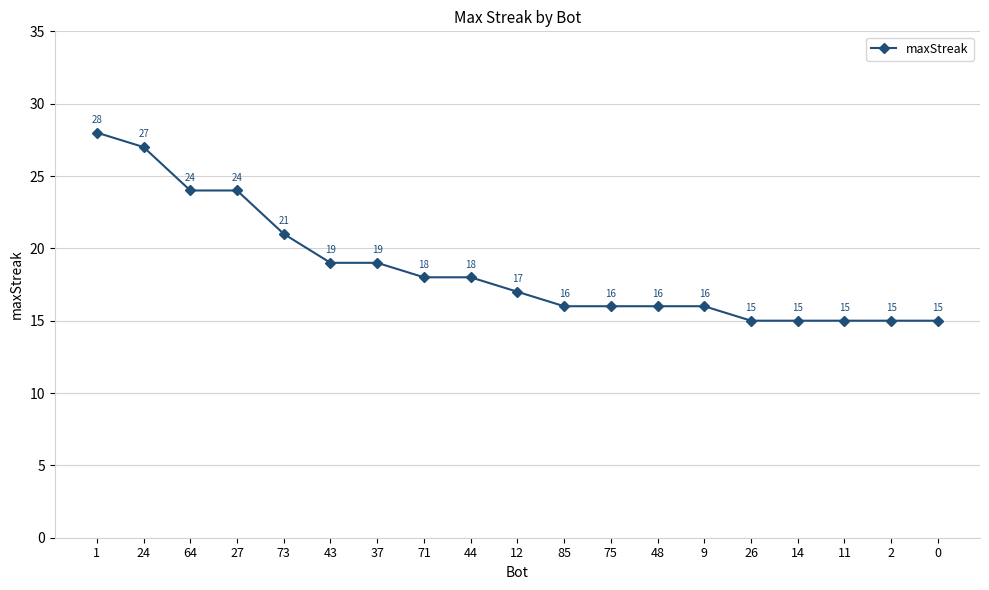

The value at 9 is 5. True or false?

False